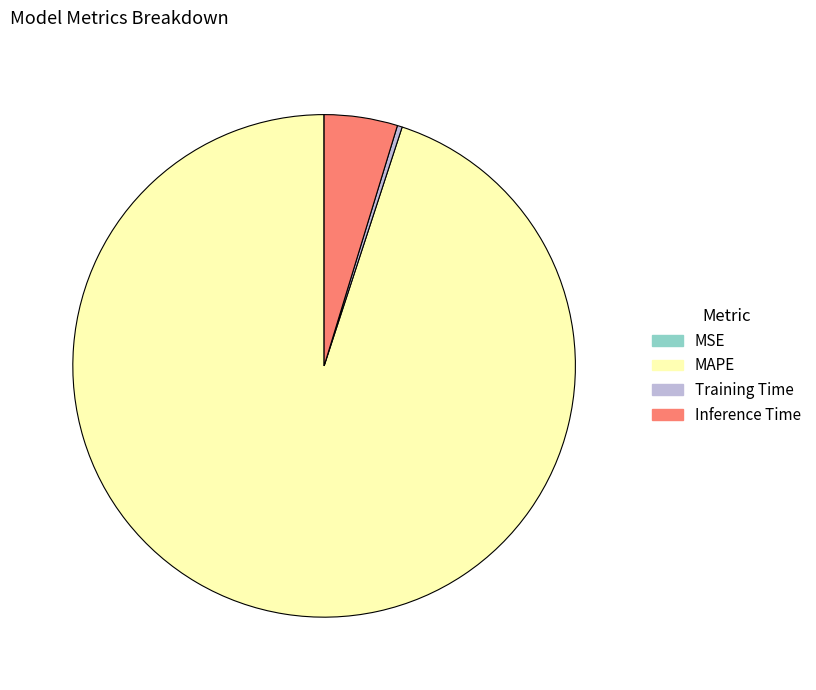

True or false: Inference Time accounts for 10% of the total.

False